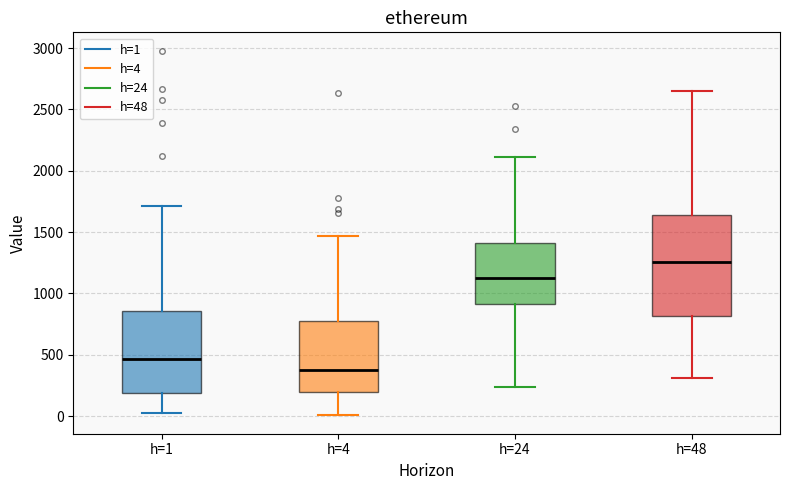

Reading left to right, read every box against the y-axis: the position of its median line, the range the box covers, and the ends of its whiskers. The values are not printed on the chart, so give them approximately, as read against the axis.

h=1: median 450, box 200 to 850, whiskers 50 to 1700
h=4: median 400, box 200 to 800, whiskers 0 to 1450
h=24: median 1100, box 900 to 1400, whiskers 250 to 2100
h=48: median 1250, box 800 to 1650, whiskers 300 to 2650